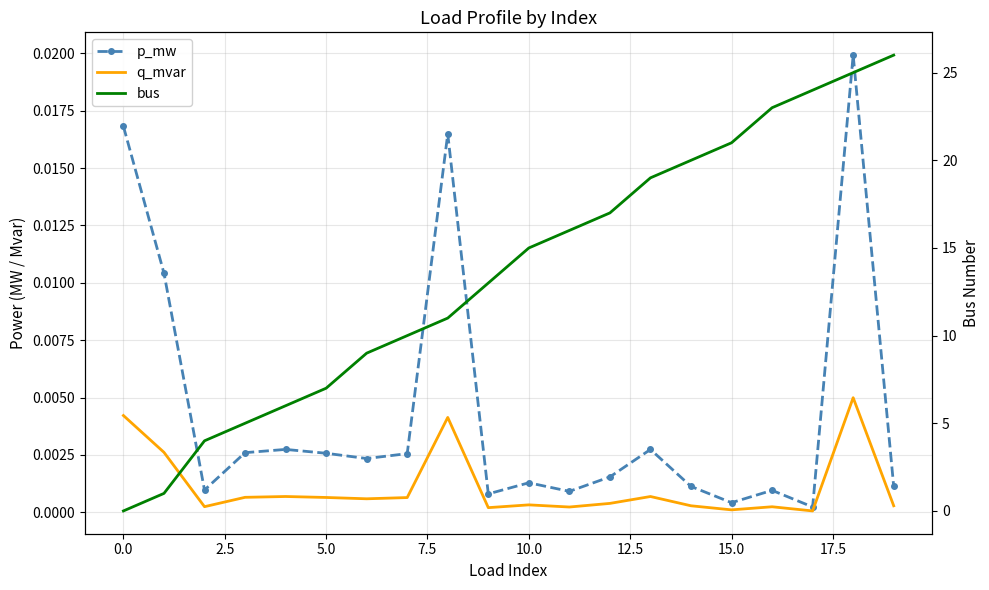

How many lines are shown in the chart?

3